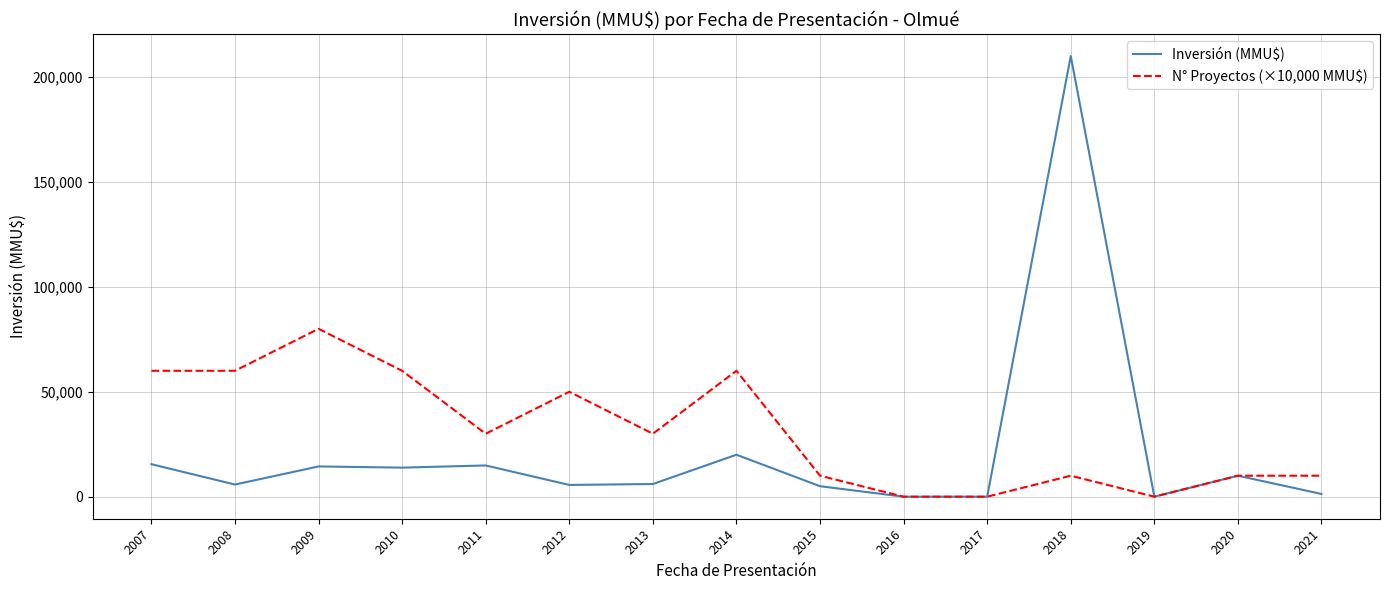

What is the maximum value shown in the chart?

210000